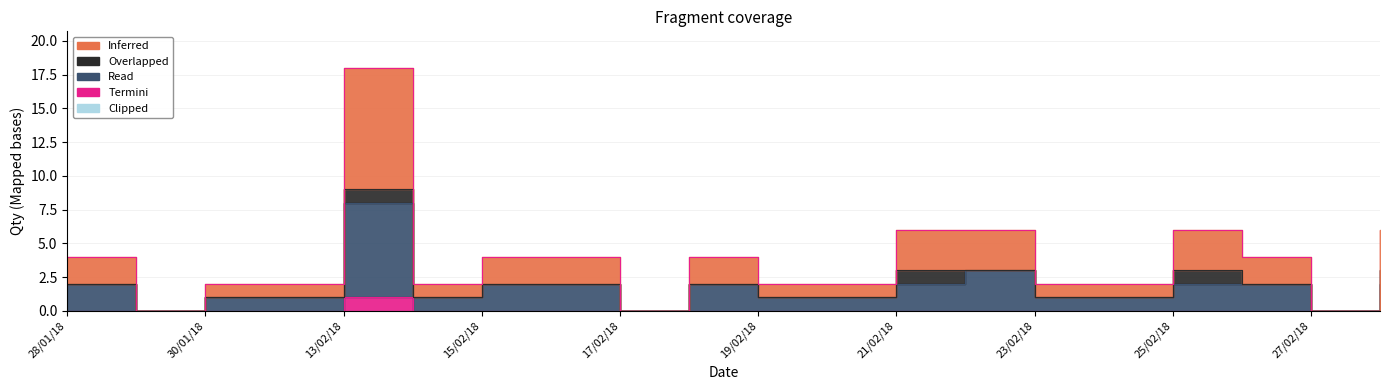

What position from the left is 28/02/2018?

20